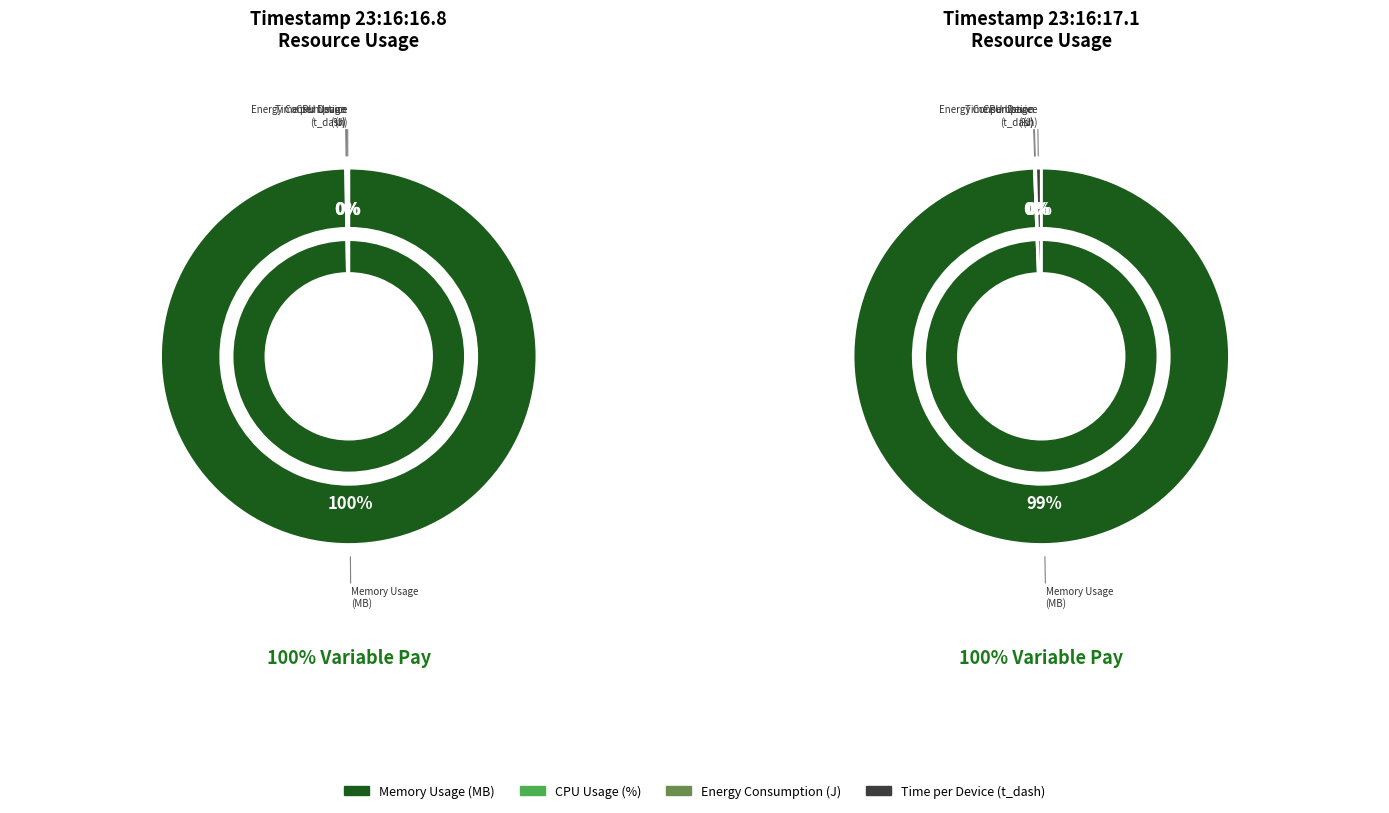

Rank the categories by Time per Device (t_dash) value from highest to lowest.

2025-01-14 23:16:17.1, 2025-01-14 23:16:16.8